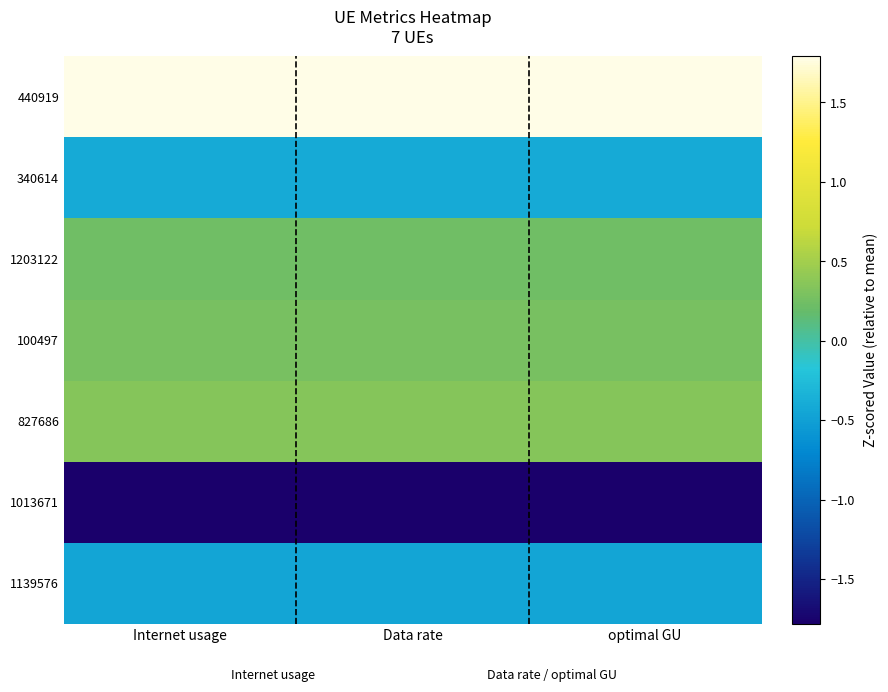

At which category is the sum across all series the highest?

Data rate